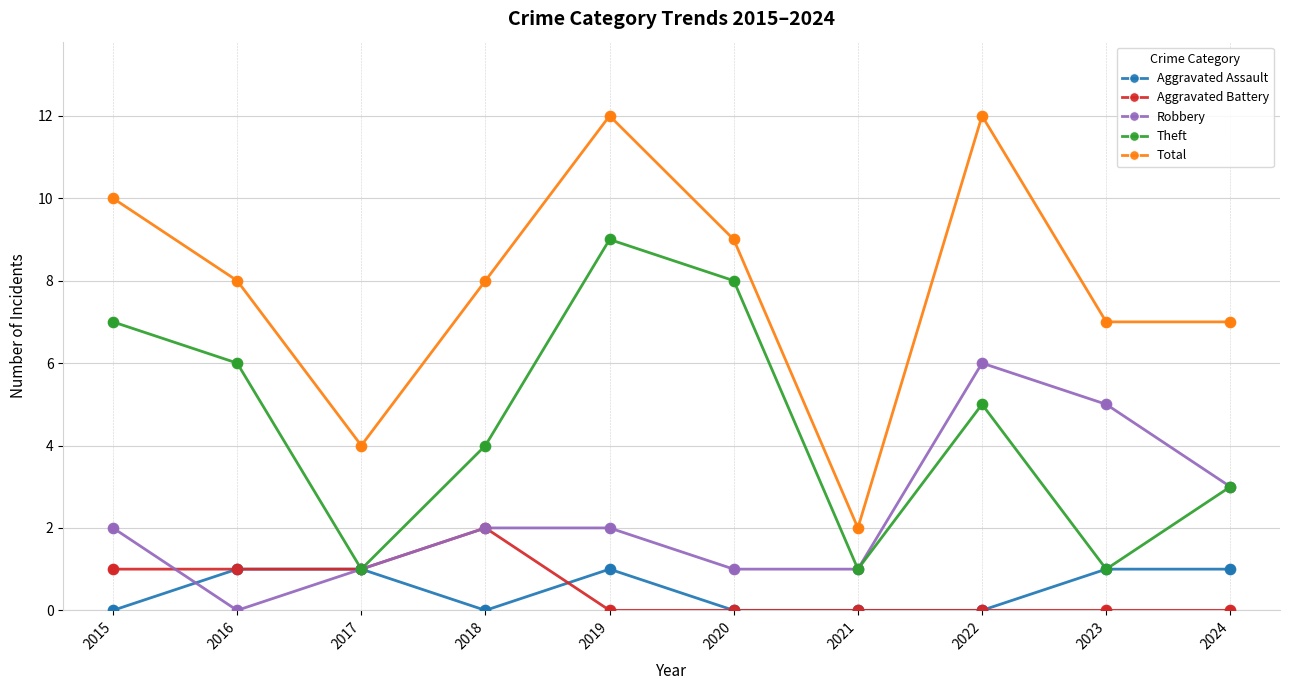

Is the value of Theft at 2023 greater than the value of Aggravated Assault at 2018?

Yes